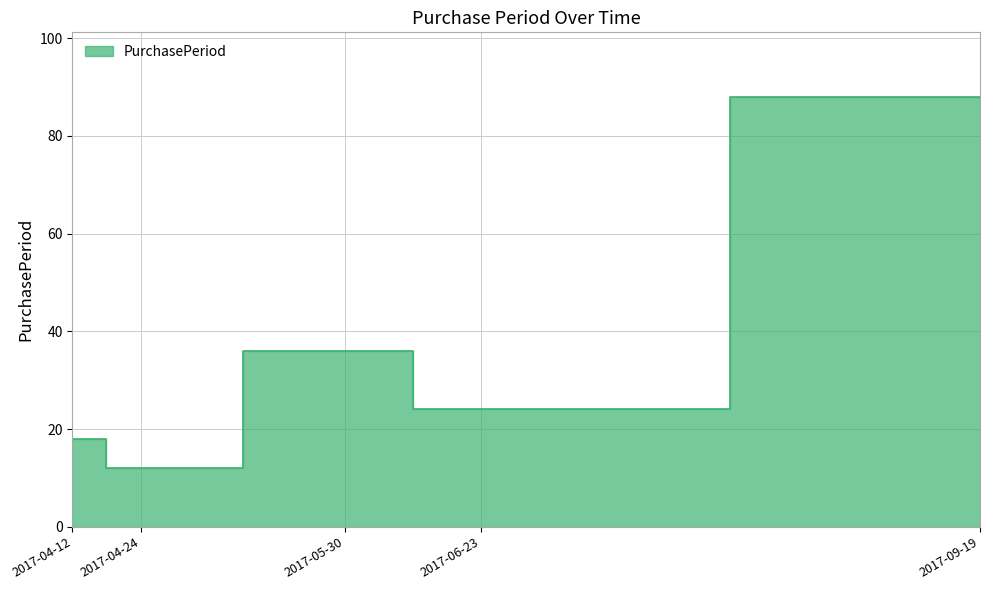

How many series are shown in this chart?

1